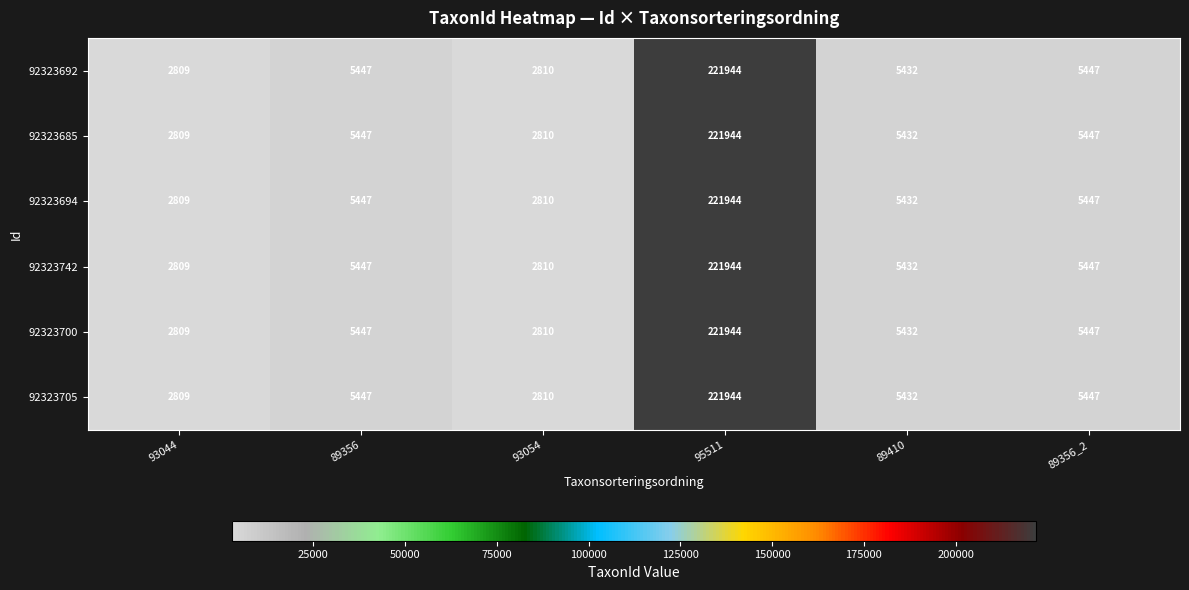

At which category does the chart reach its peak across all series?

95511